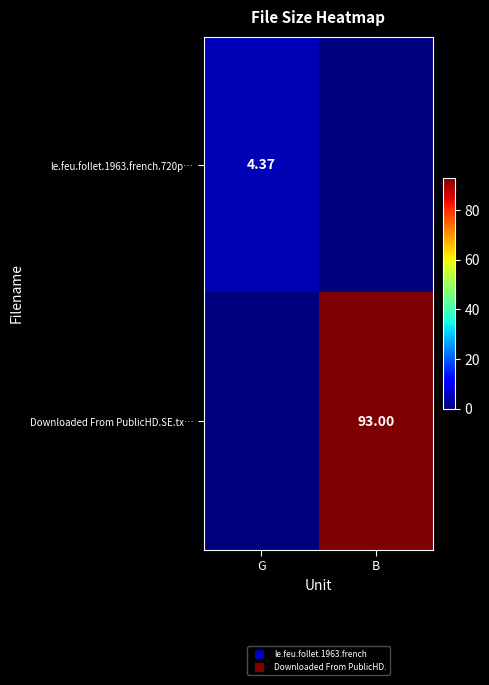

At G, list the series in order from largest to smallest.

le.feu.follet.1963.french.720p…, Downloaded From PublicHD.SE.tx…